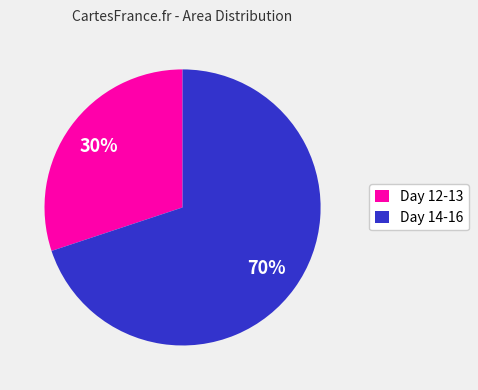

Which has a higher value, Day 12-13 or Day 14-16?

Day 14-16